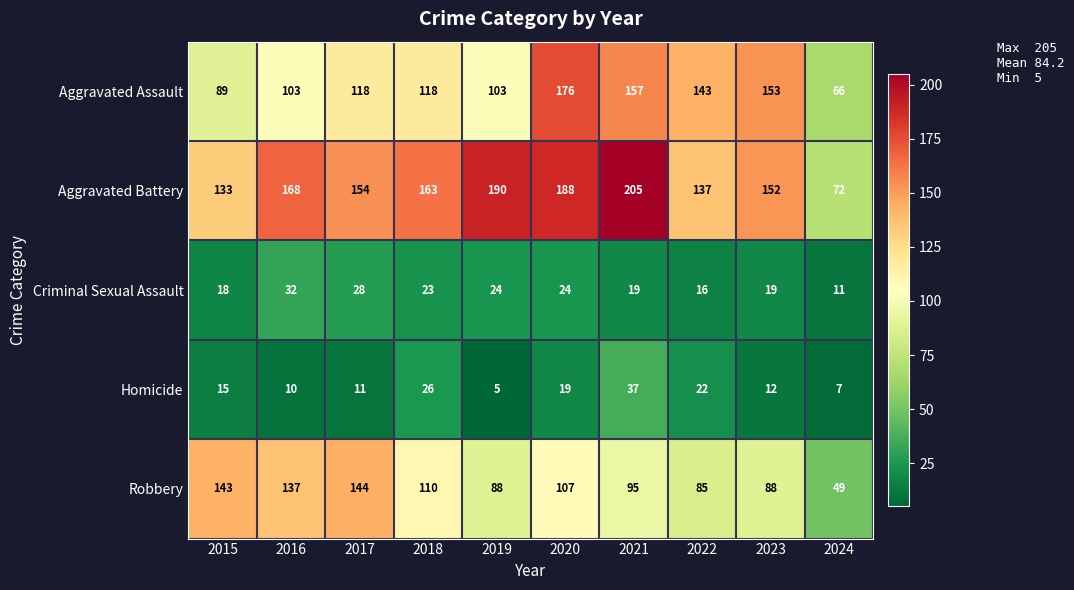

Which series changed the most between 2021 and 2023?

Aggravated Battery